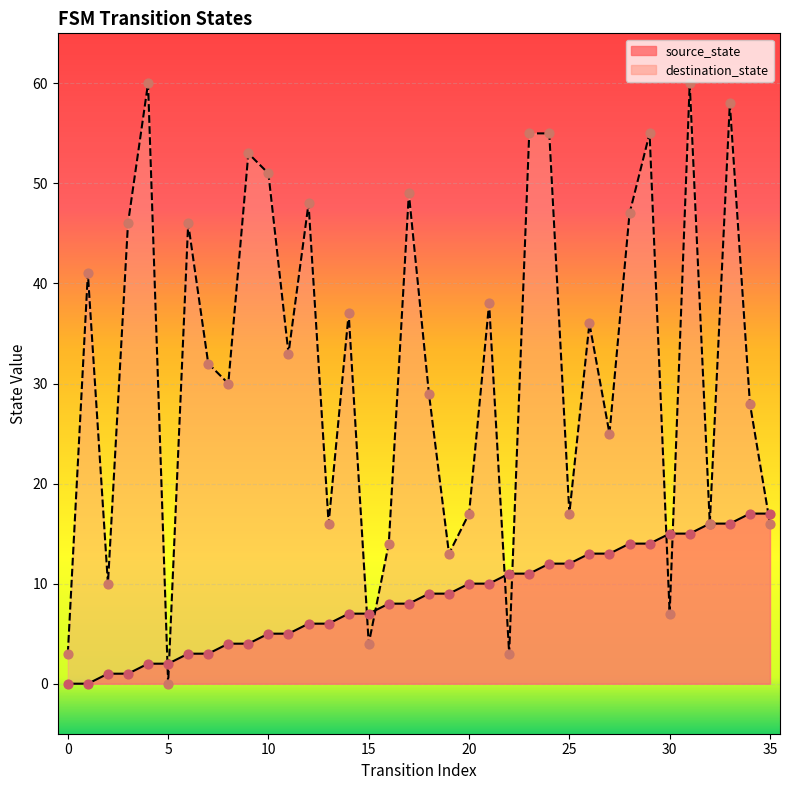

Which series has the widest spread of Y values?

destination_state